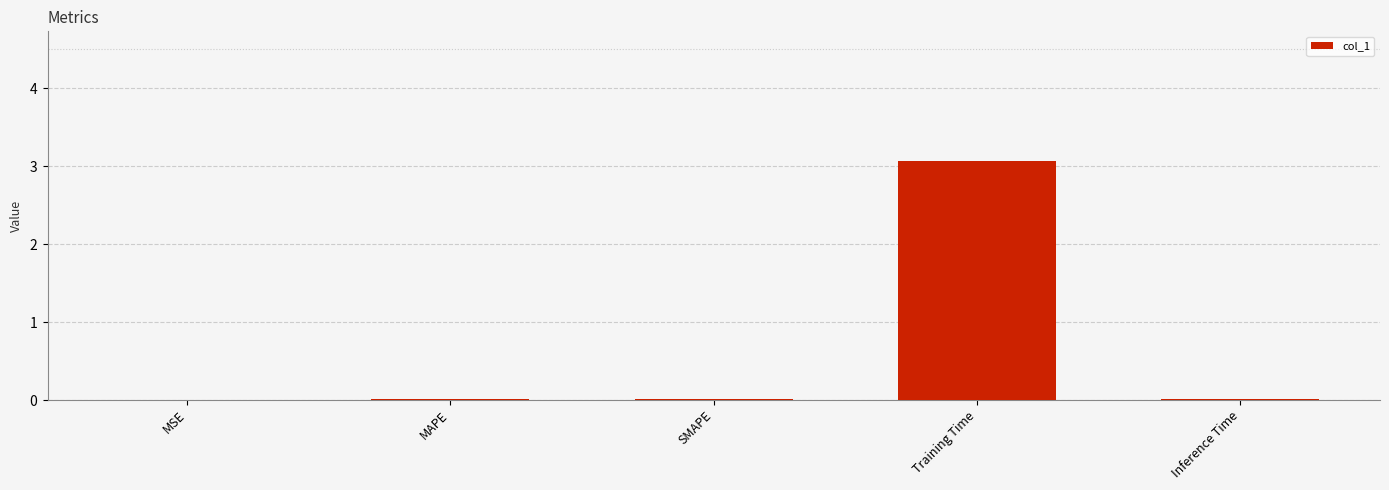

List the labels in order of value, largest first.

Training Time, Inference Time, SMAPE, MAPE, MSE